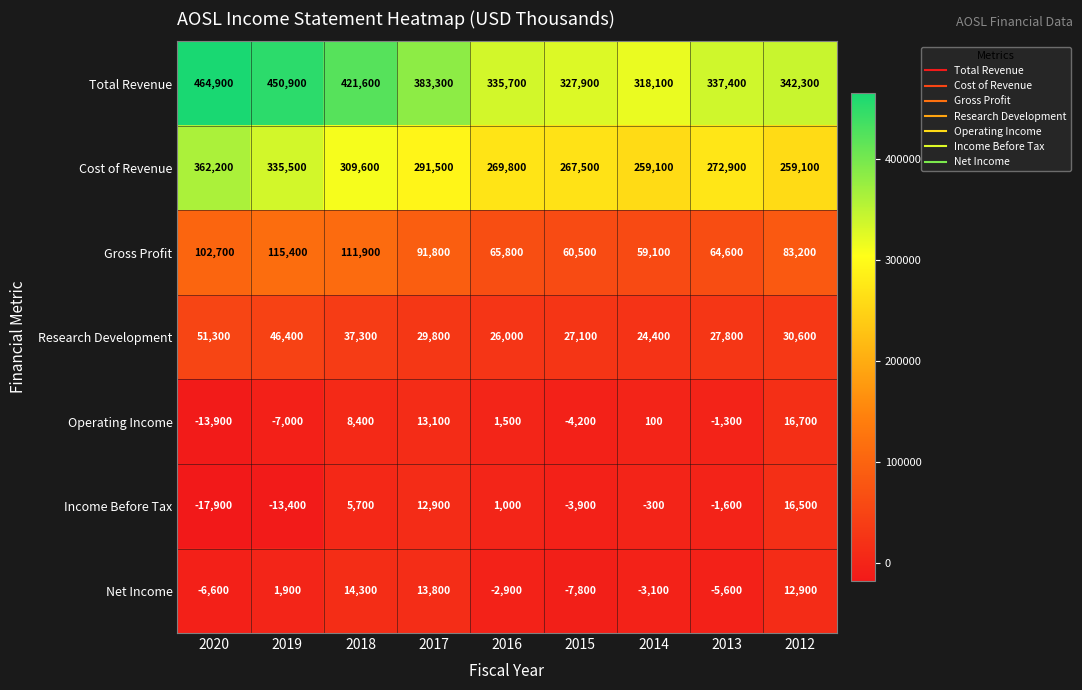

Count the number of data series in this chart.

7